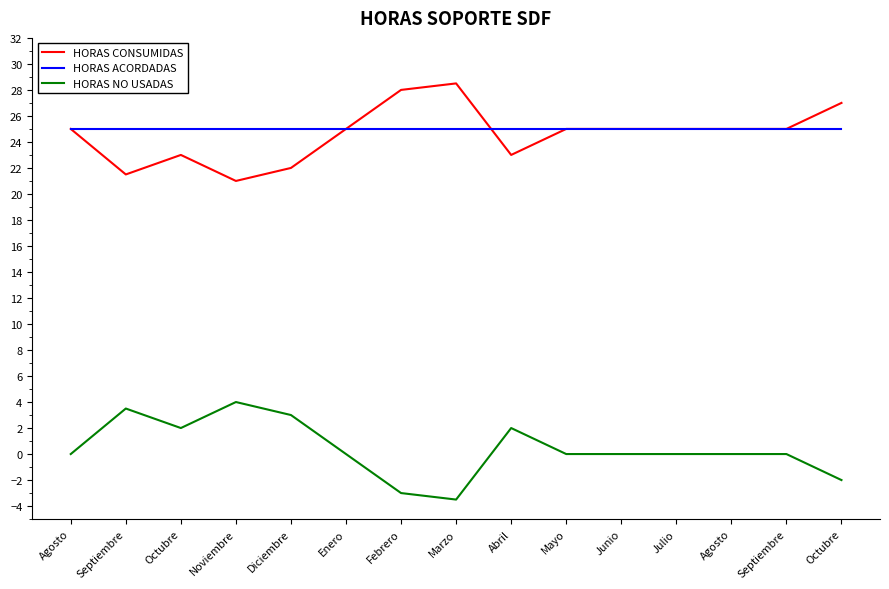

True or false: HORAS ACORDADAS has a value of 25.0 at Septiembre.

True